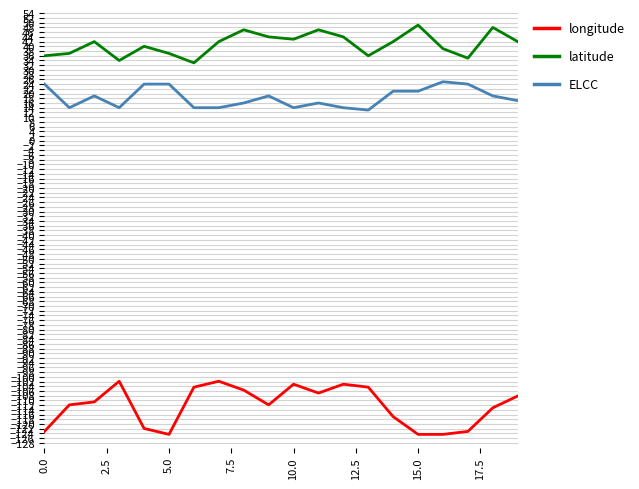

True or false: longitude and latitude intersect in this chart.

False